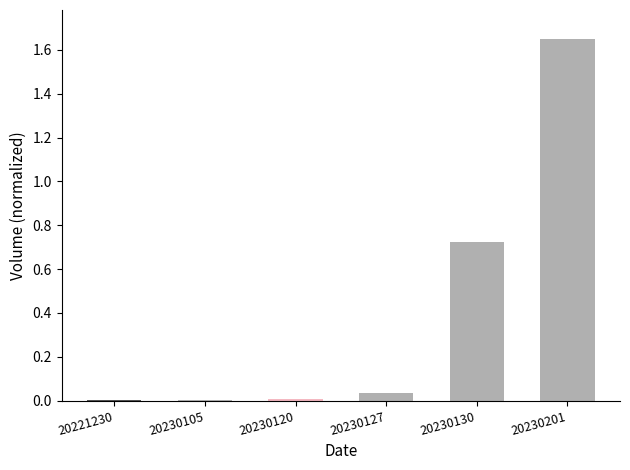

What is the average value?

0.4